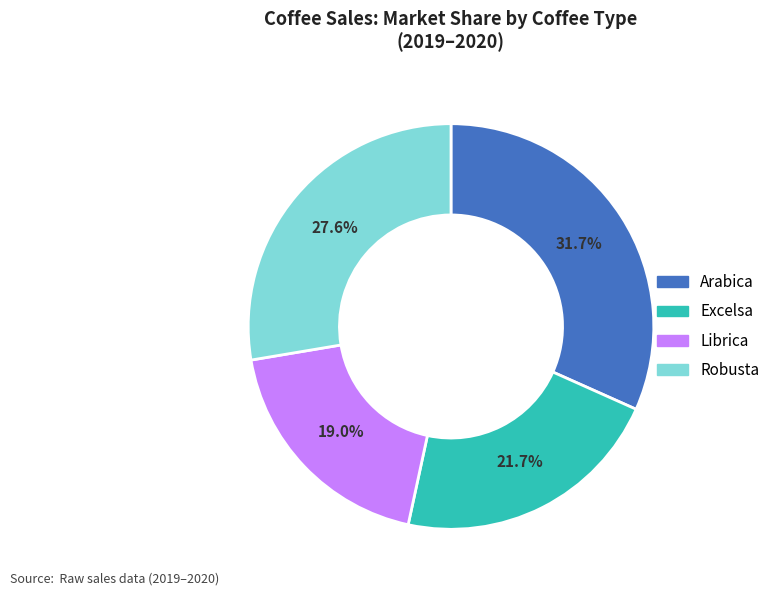

How many slices are in this pie chart?

4